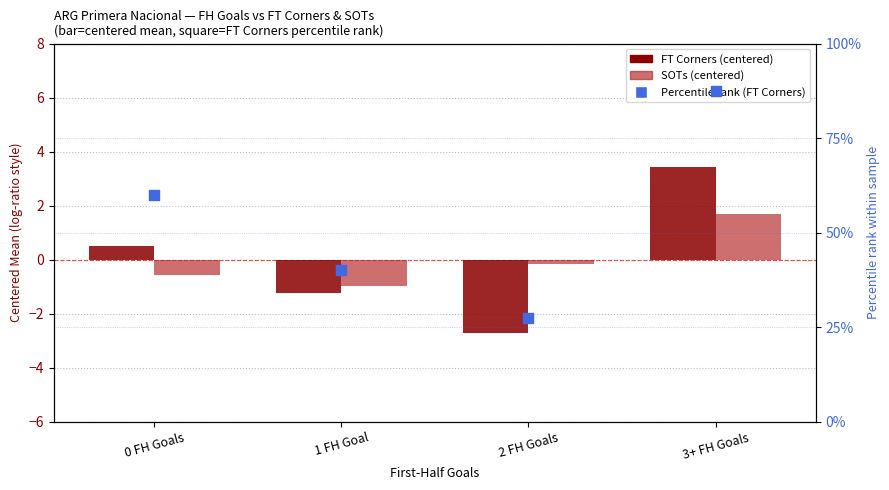

What is the total value across all series at 0 FH Goals?

59.9